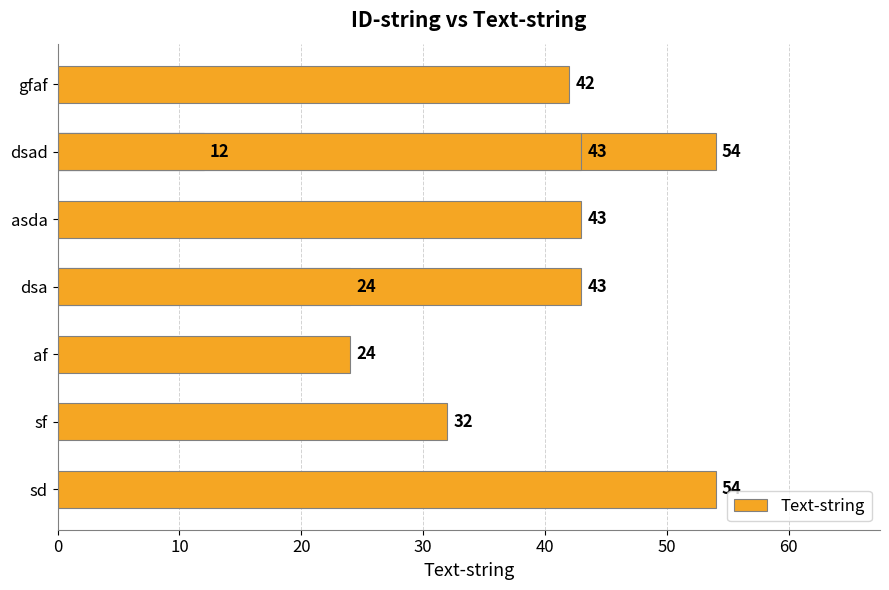

What is the sum of all values?

371